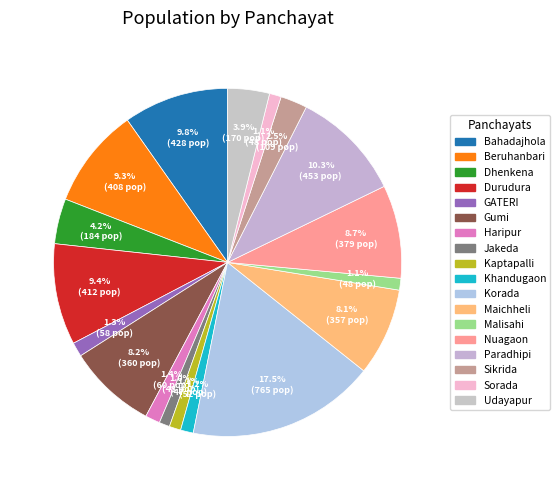

Is Malisahi the majority of the pie?

No